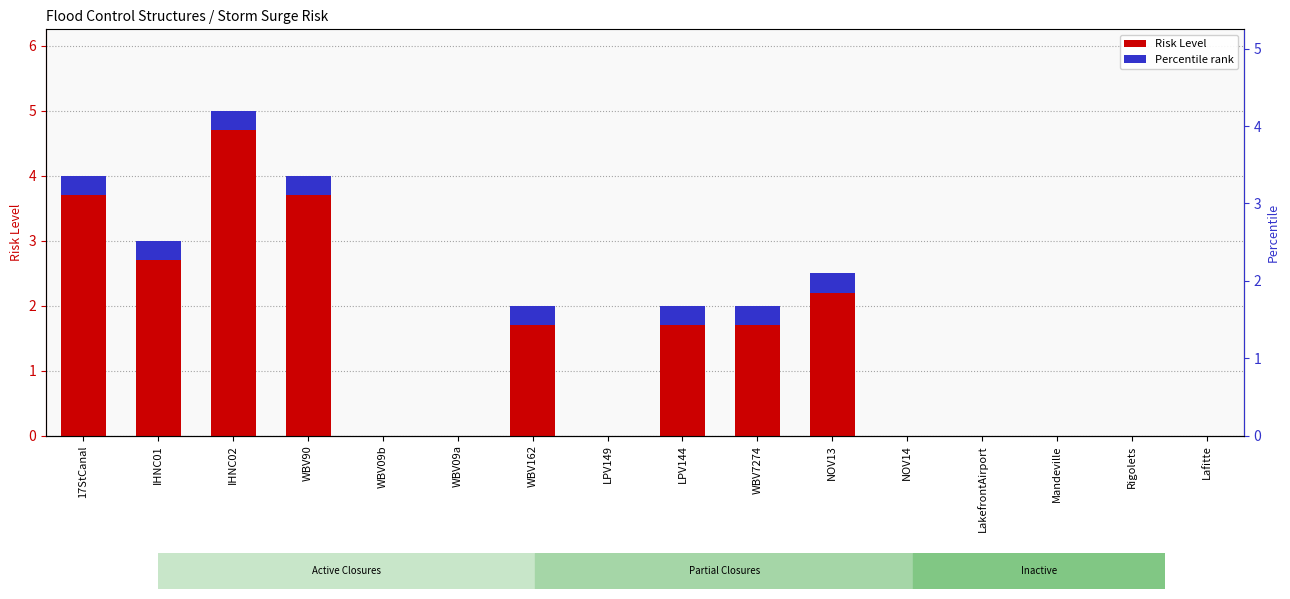

Are the bars grouped side by side (vs. stacked)?

No